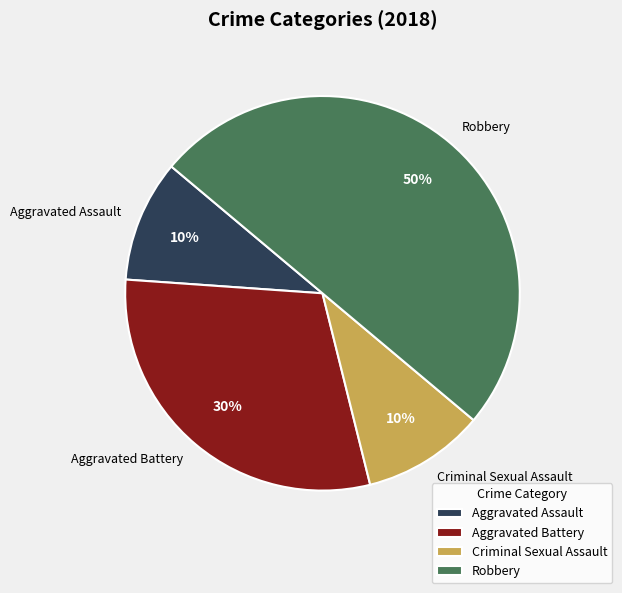

To the nearest percent, what is the difference between the Aggravated Battery and Robbery slice percentages?

20%